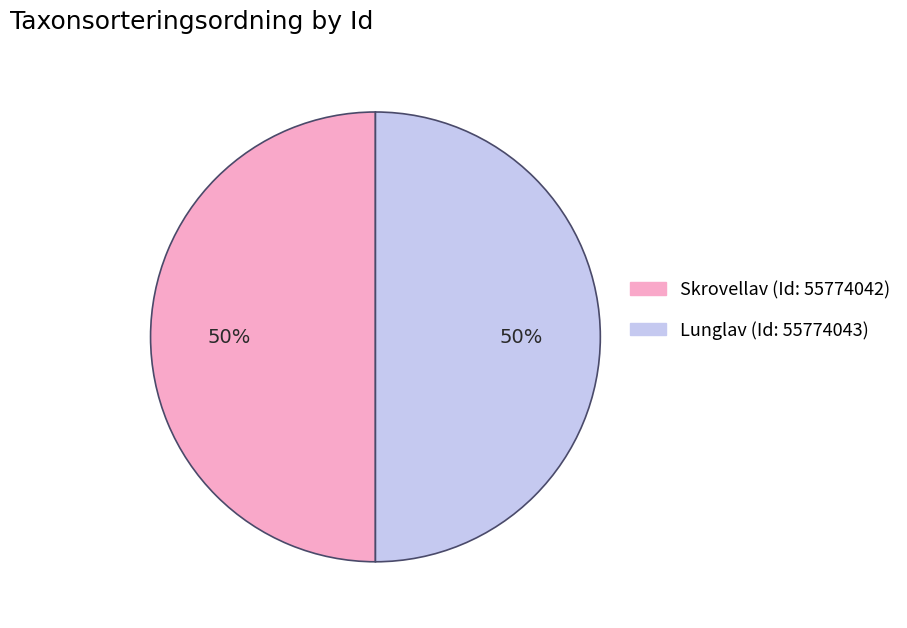

To the nearest percent, what is the average slice percentage?

50%